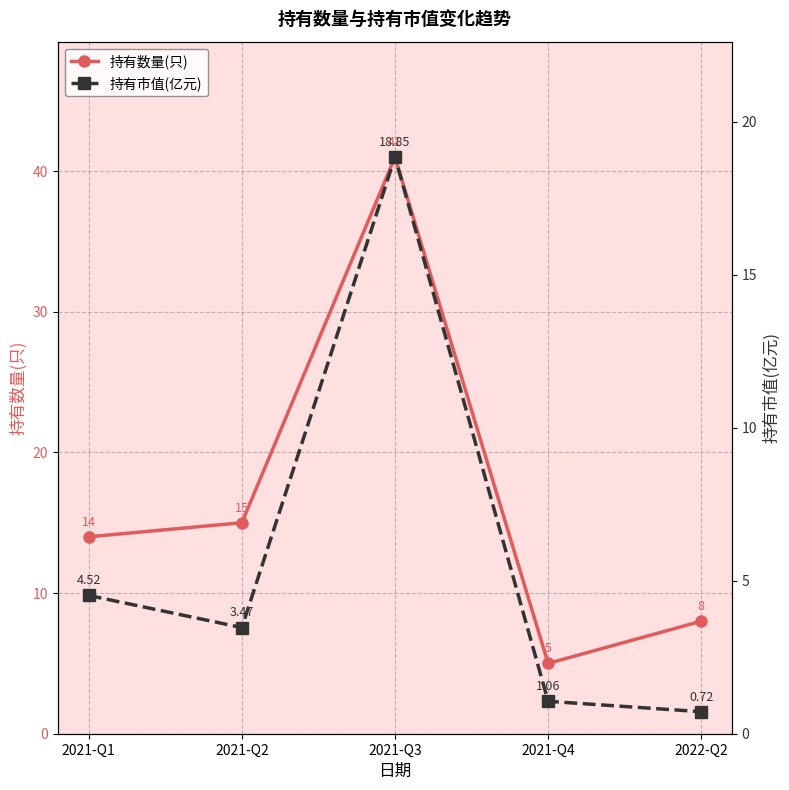

How many values in the 持有市值(亿元) series are below 3?

2